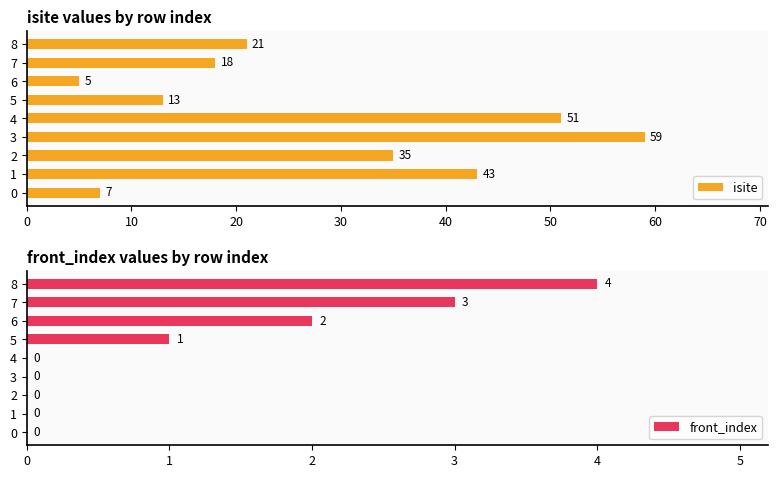

True or false: isite has a value of 105 at 3.

False